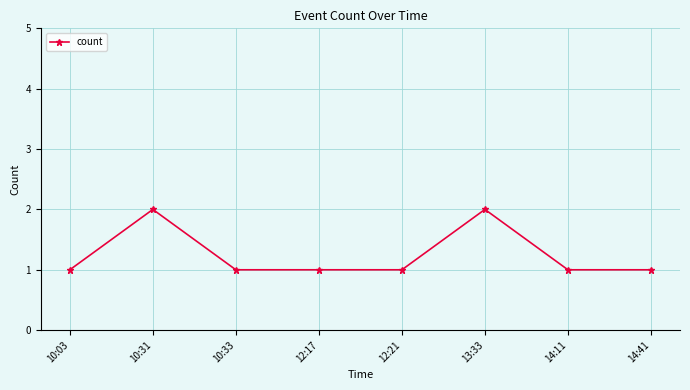

Count the number of data series in this chart.

1